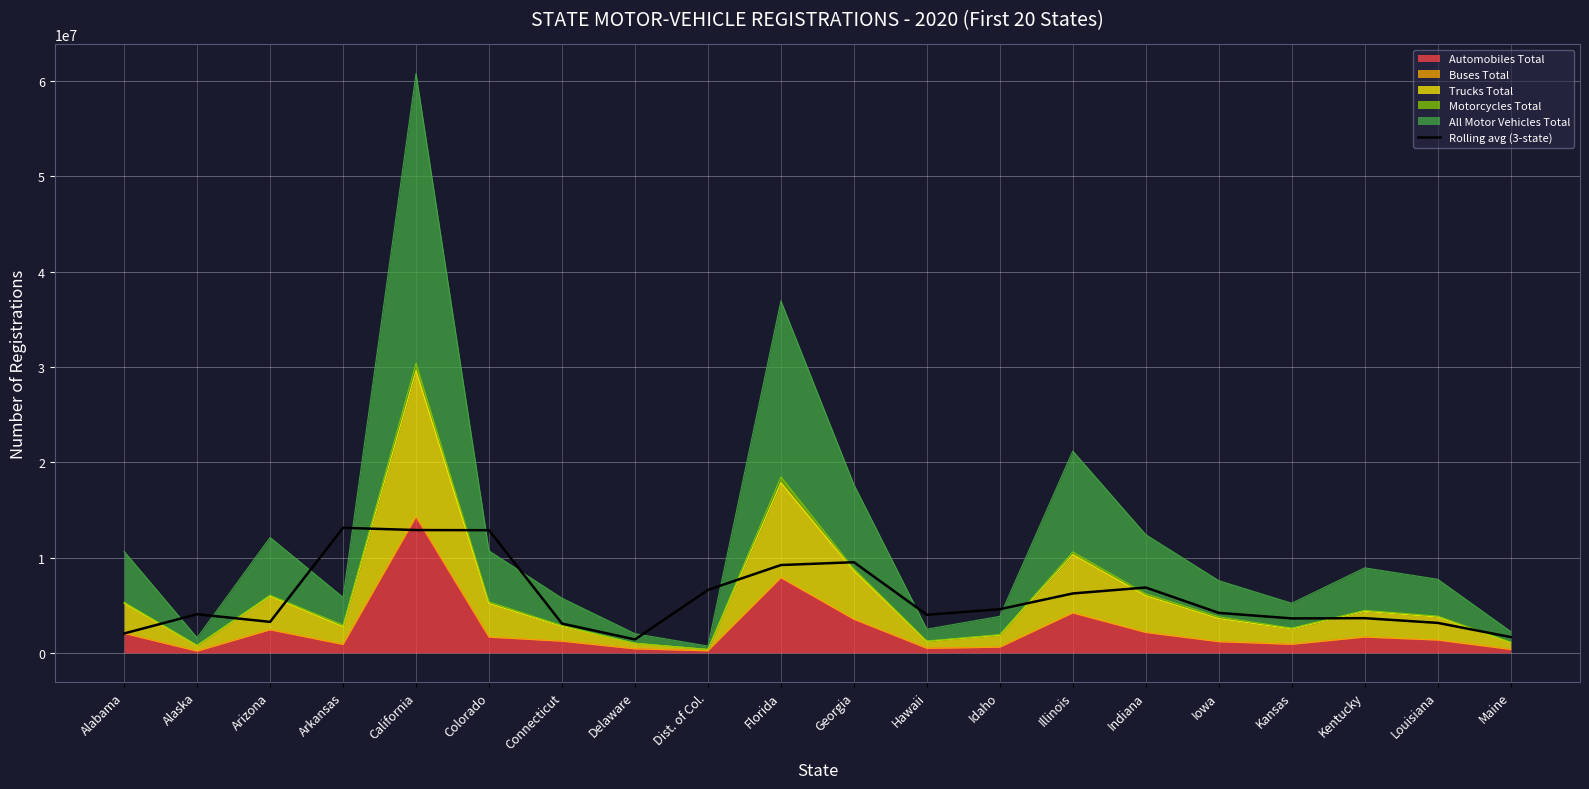

Reading left to right, extract all data points from this chart.

2037722.0	4055649.0	3253325.3	13121799.7	12887442.0	12872170.3	3074799.0	1410075.3	6609059.3	9216879.7	9513012.3	3997402.7	4583445.7	6235101.0	6858283.3	4196889.3	3616817.3	3641477.3	3147331.7	1660770.0